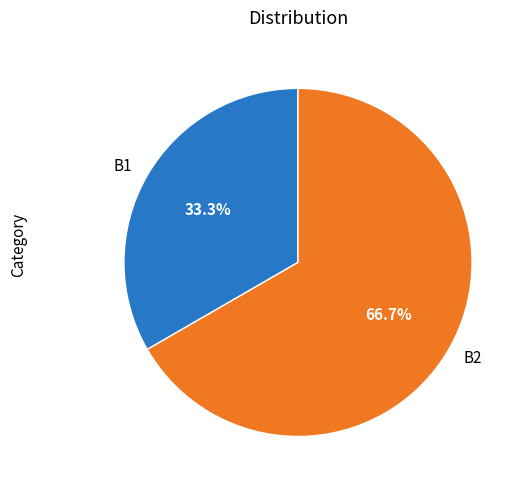

The B2 slice represents 76% of the pie. True or false?

False